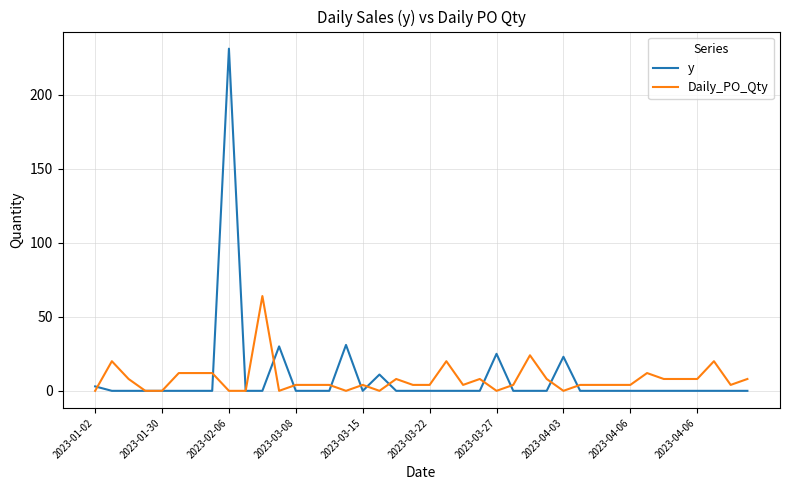

Count the number of data series in this chart.

2